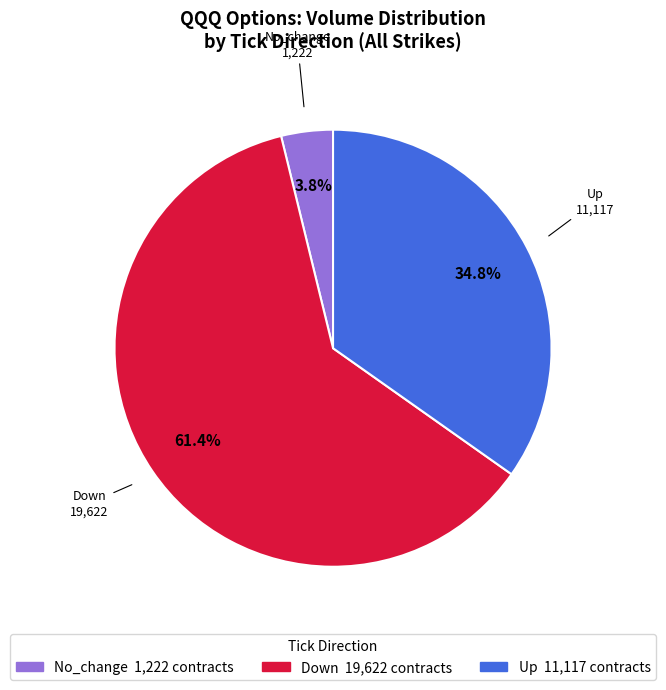

To the nearest percent, what is the average slice percentage?

33%